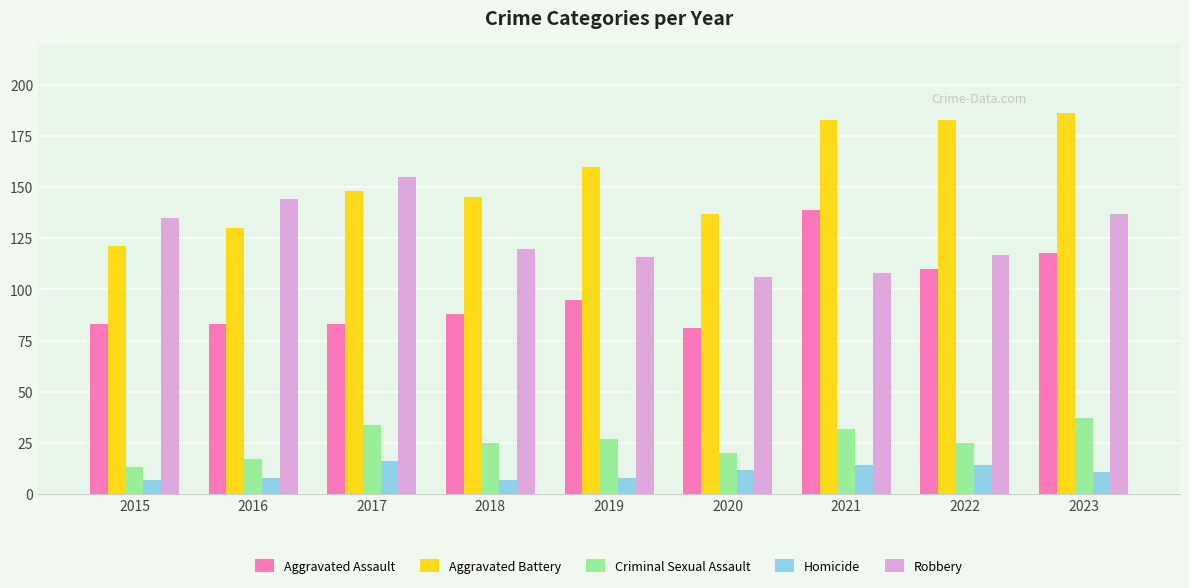

At how many categories does at least one series exceed 111?

9